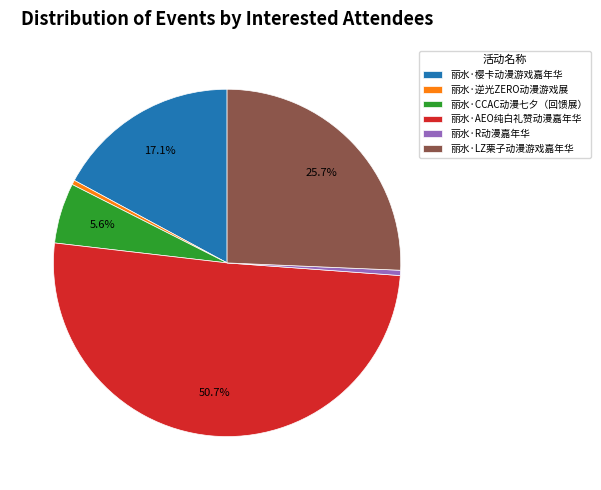

How many segments does this pie chart have?

6